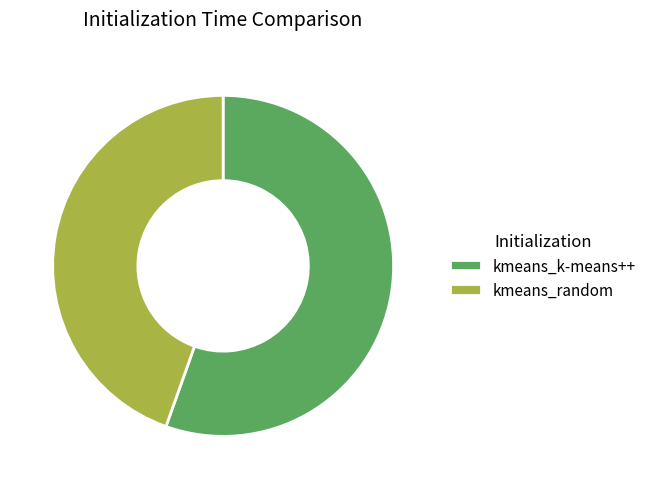

Which slice is the smallest?

kmeans_random